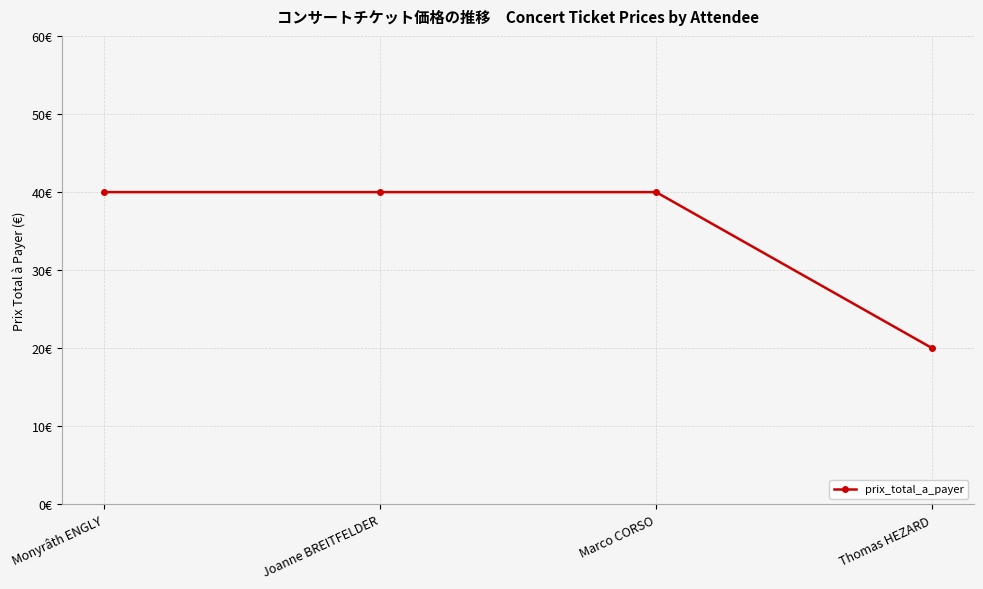

What is the maximum value shown in the chart?

40